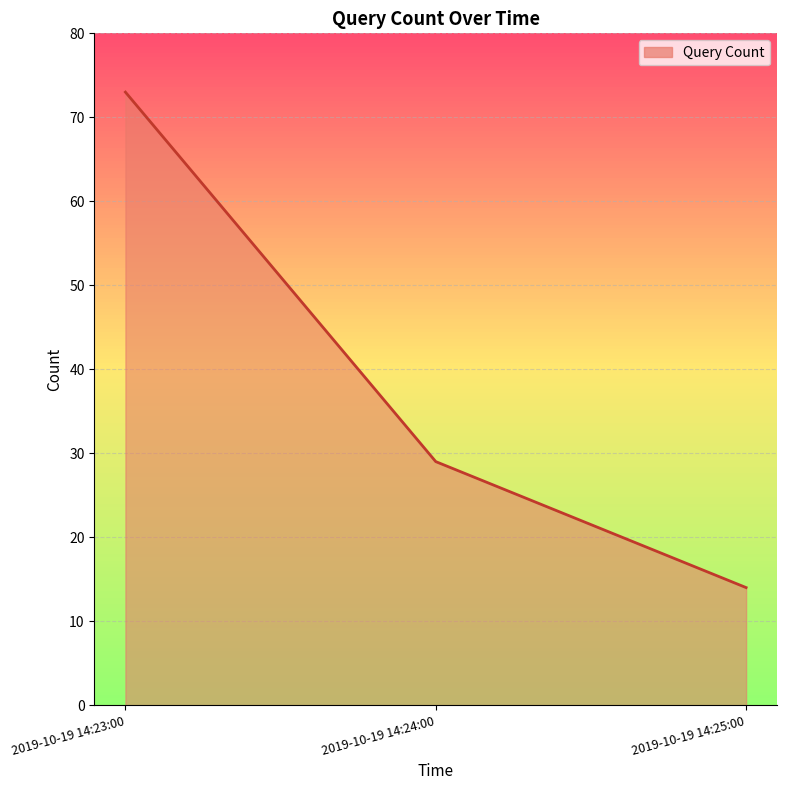

What is the greatest value displayed?

73